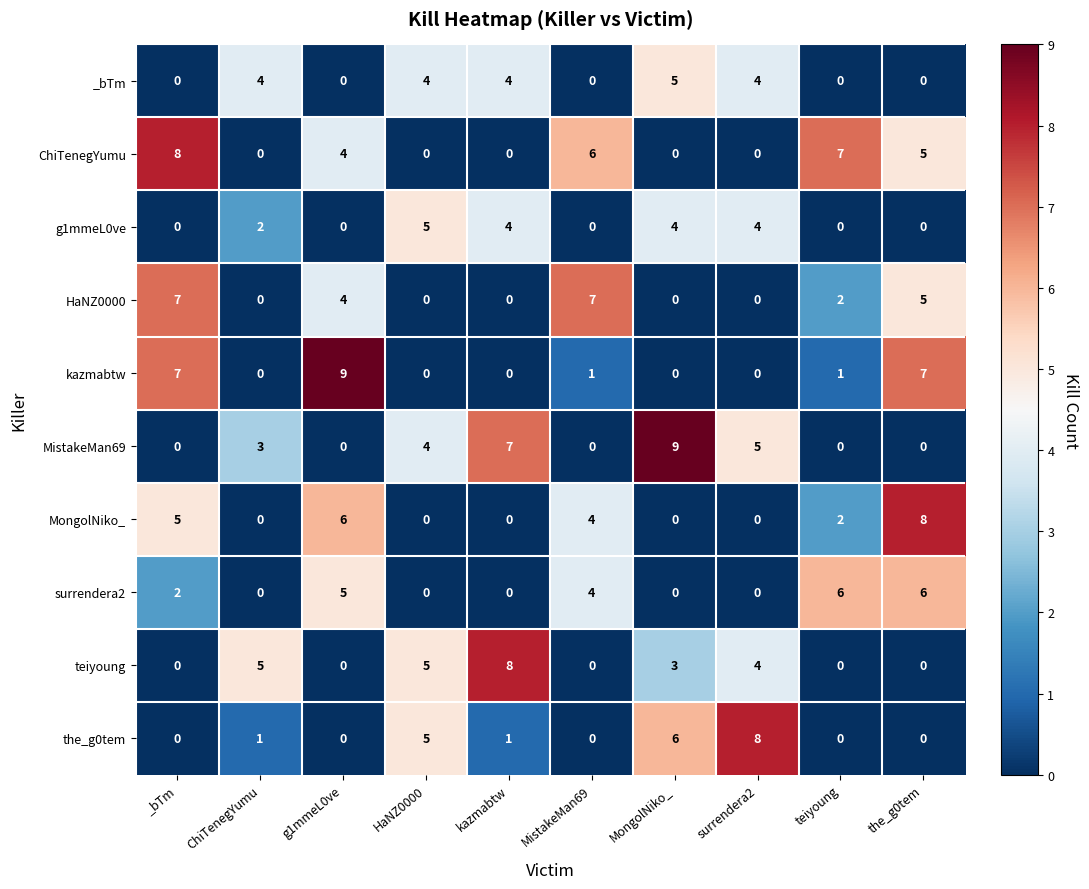

What is the difference between the maximum and minimum values in the _bTm series?

5